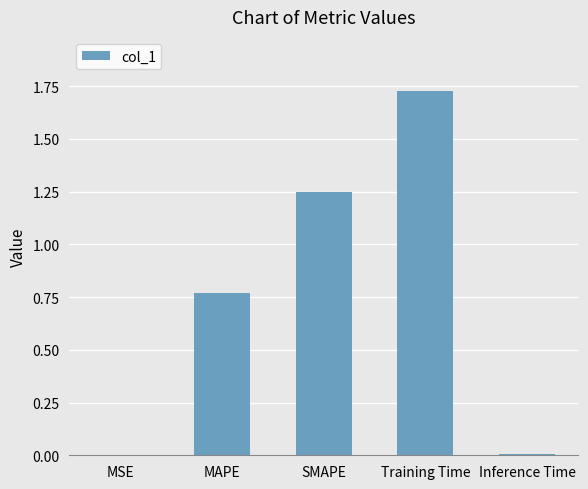

Between Training Time and MSE, which is larger?

Training Time